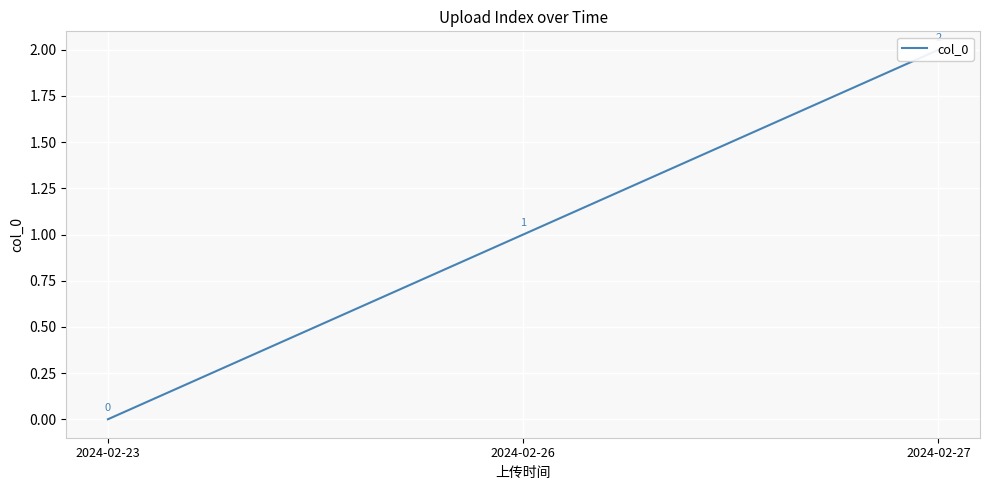

Reading left to right, transcribe all the data shown in this chart.

0	1	2